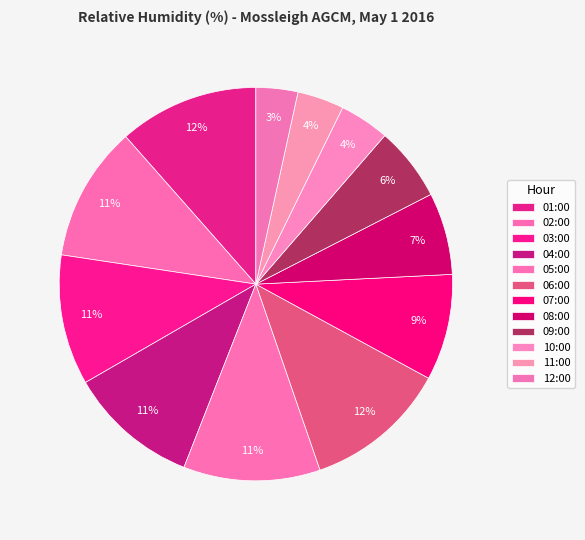

How many segments does this pie chart have?

12